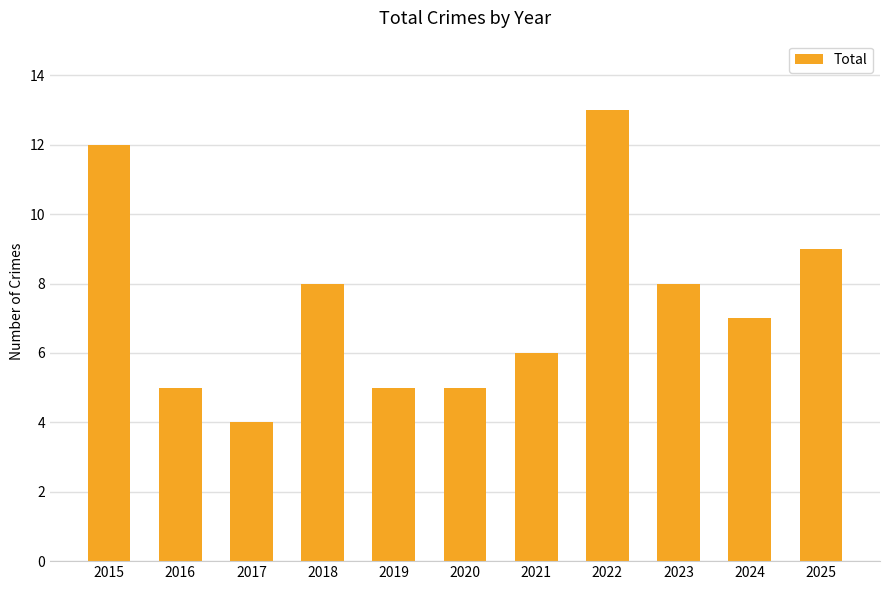

The value at 2017 is 4. True or false?

True